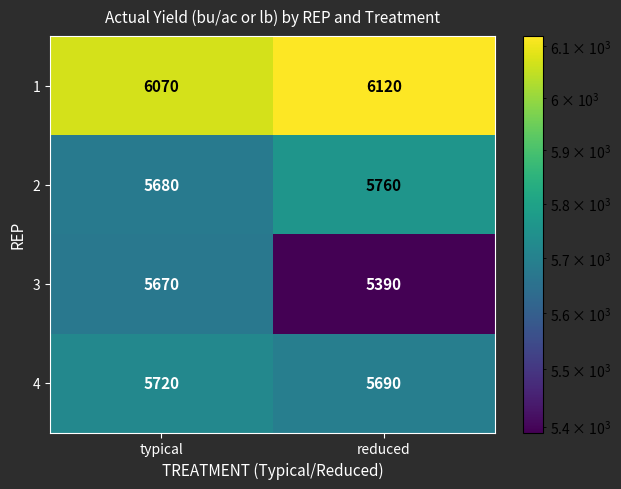

What is the difference between the 4 values at typical and reduced?

30